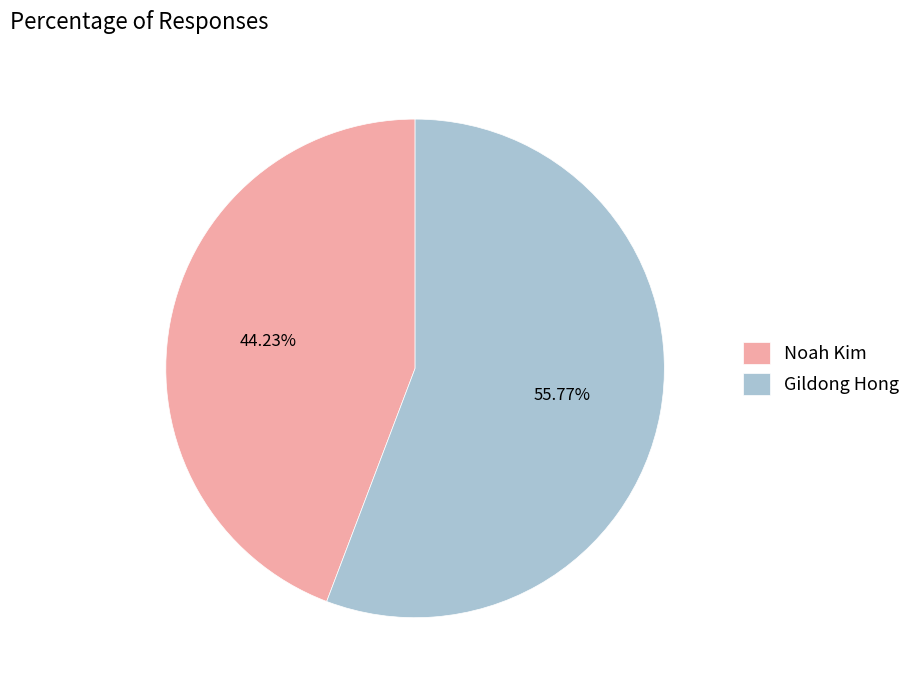

To the nearest percent, what is the difference between the Noah Kim and Gildong Hong slice percentages?

12%